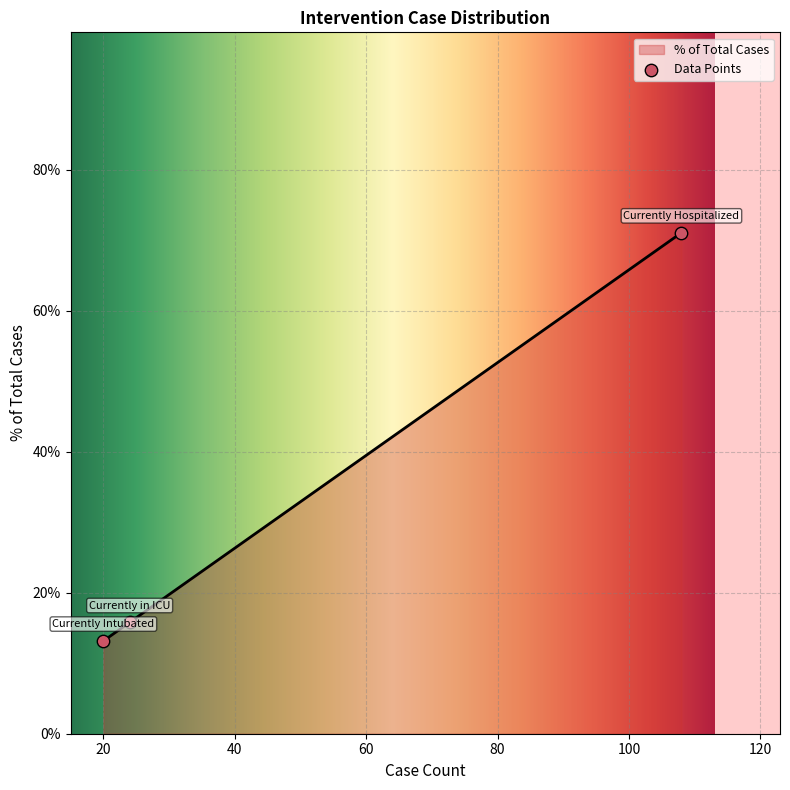

Which has a higher value, Currently Intubated or Currently in ICU?

Currently in ICU